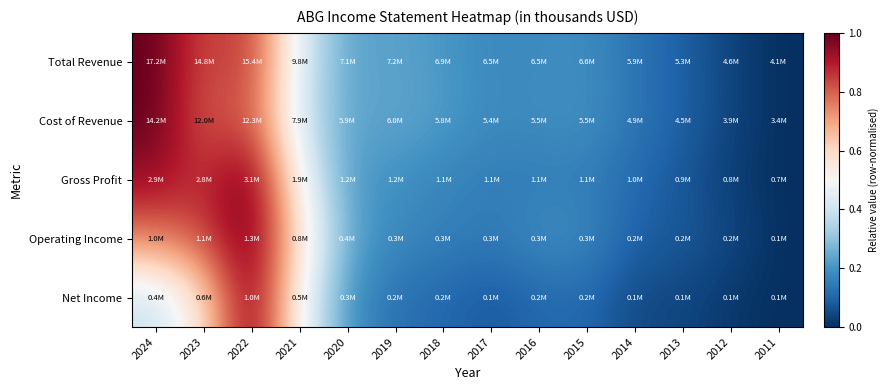

Which has a higher value, 2022 or 2019?

2022